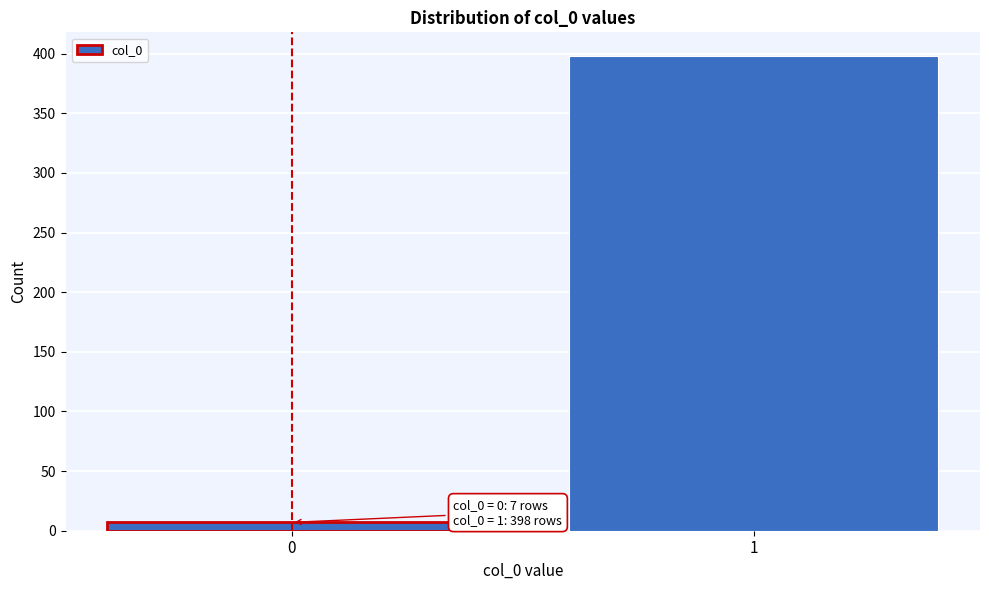

Reading left to right, what are all the values shown in this chart?

7	398